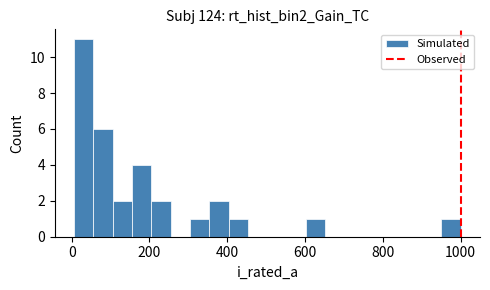

Read against the x-axis, roughly where is the centre of the tallest bar?

40